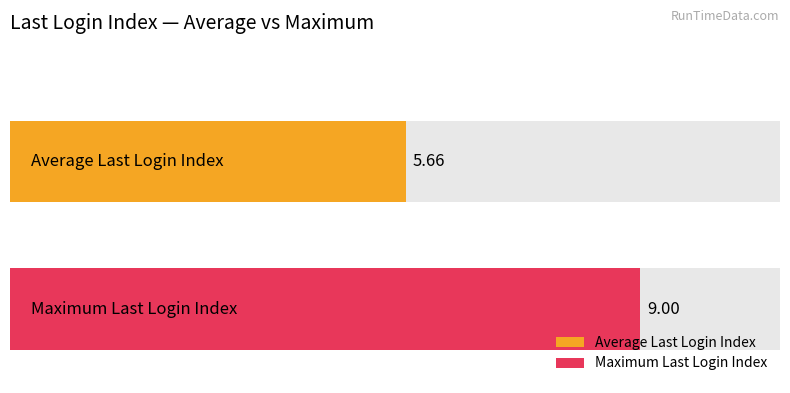

The value at 10:18 is 13. True or false?

False